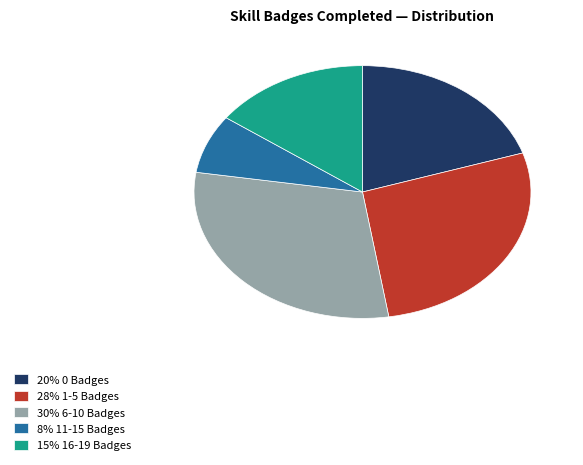

Which slice is the smallest?

8% 11-15 Badges